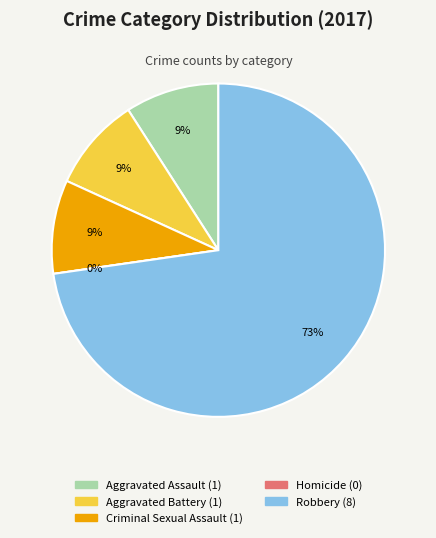

How many segments does this pie chart have?

5